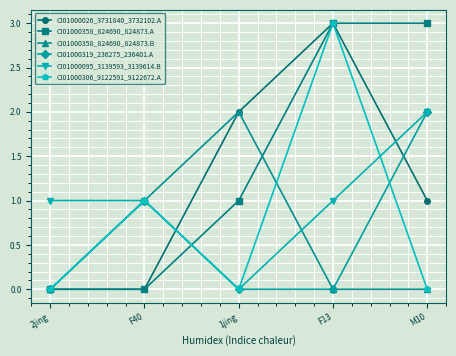

Is the value of CI01000358_824690_824873.B at 1jing greater than the value of CI01000095_3139593_3139614.B at 2jing?

Yes